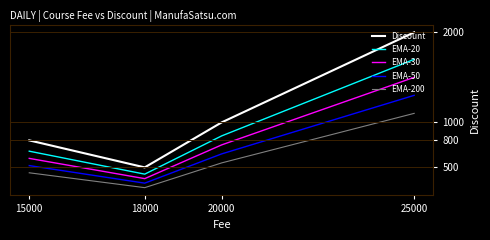

Which series changed the most between 18000 and 25000?

Discount